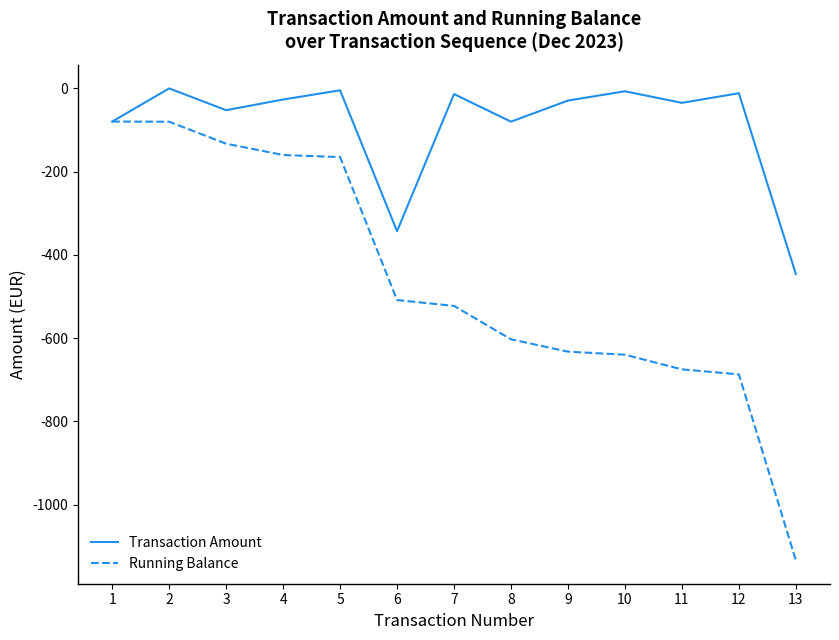

Between 5 and 7, which series saw the biggest shift?

Running Balance